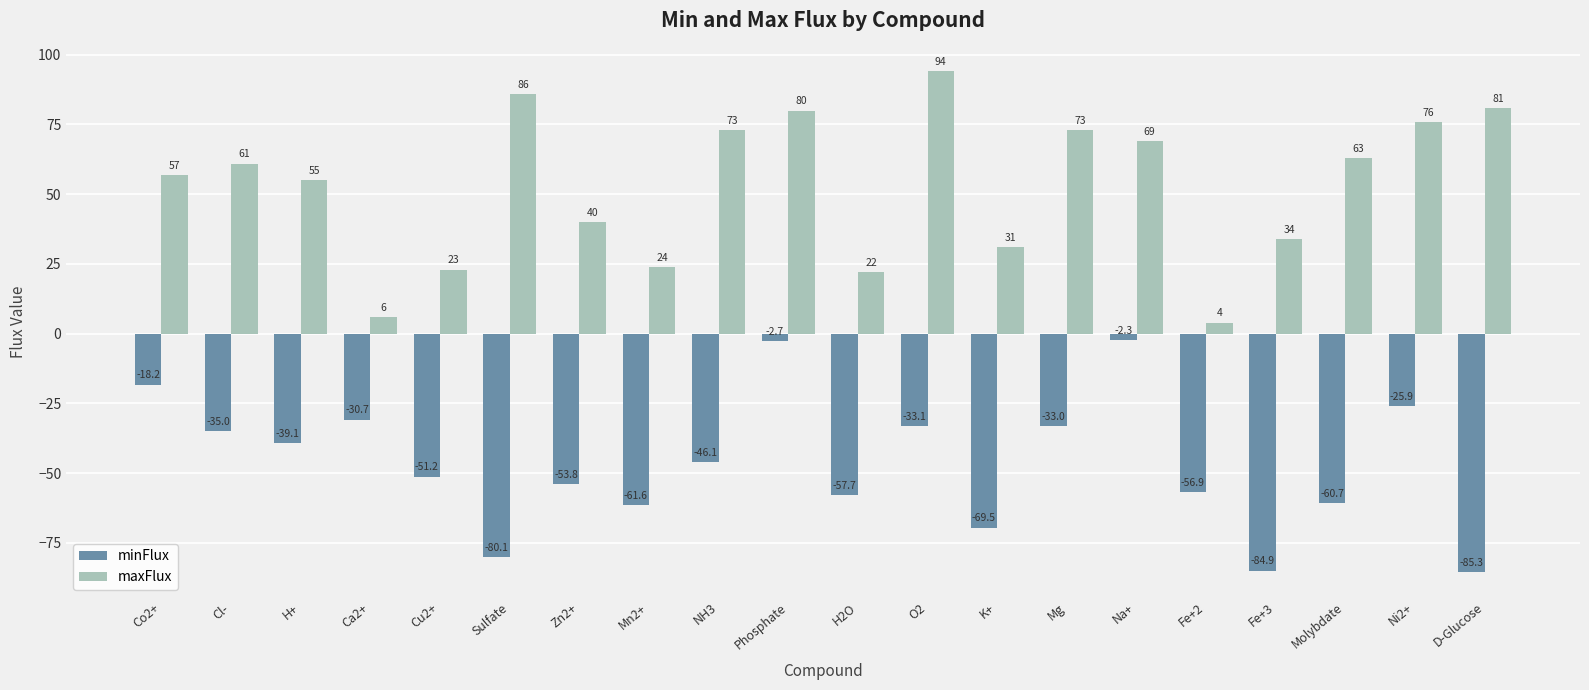

What is the minimum value shown in the chart?

-85.3